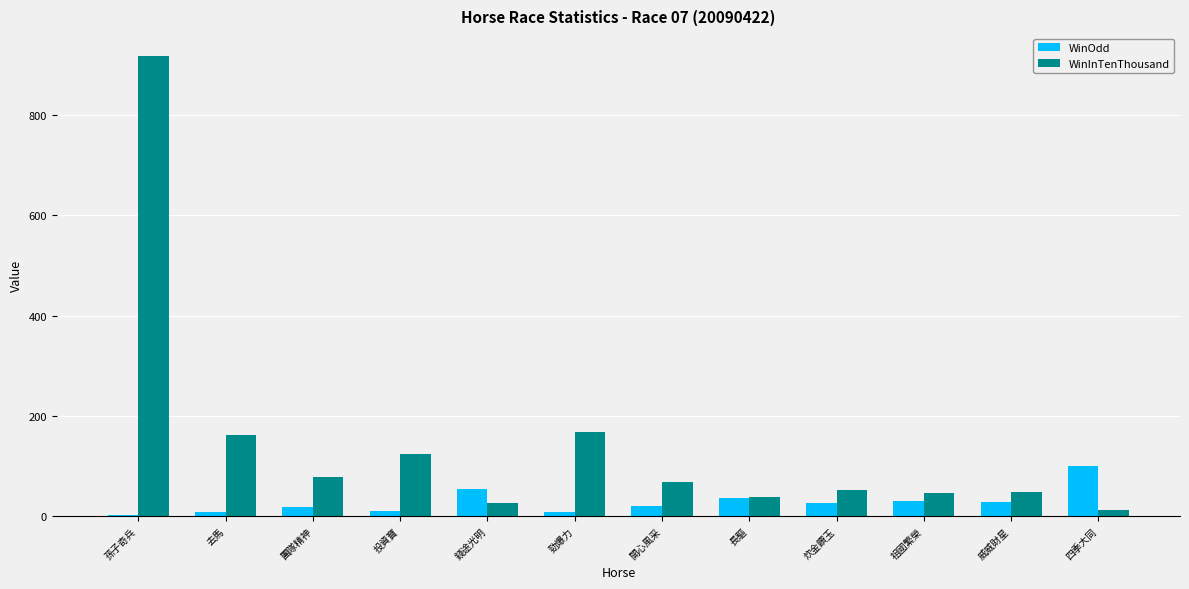

Count the number of categories in the chart.

12